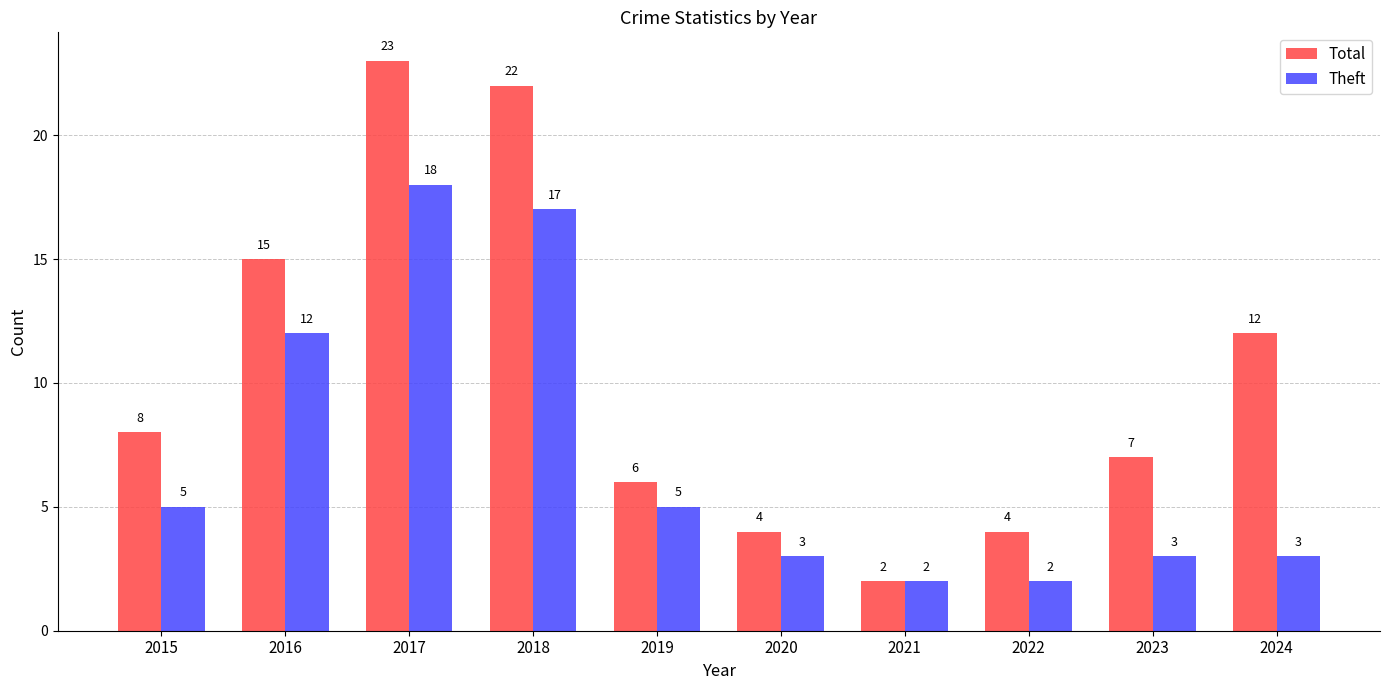

Where is Total nearest to the value 12?

2024